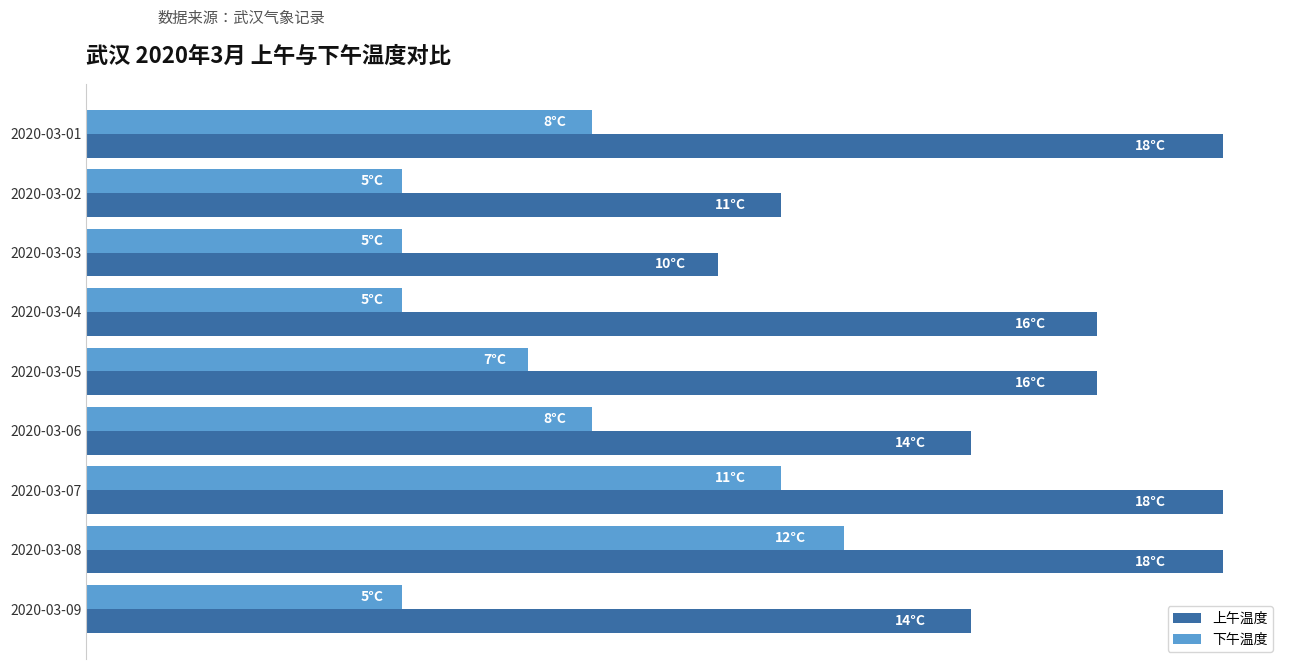

What are all the series names shown in the legend?

上午温度, 下午温度